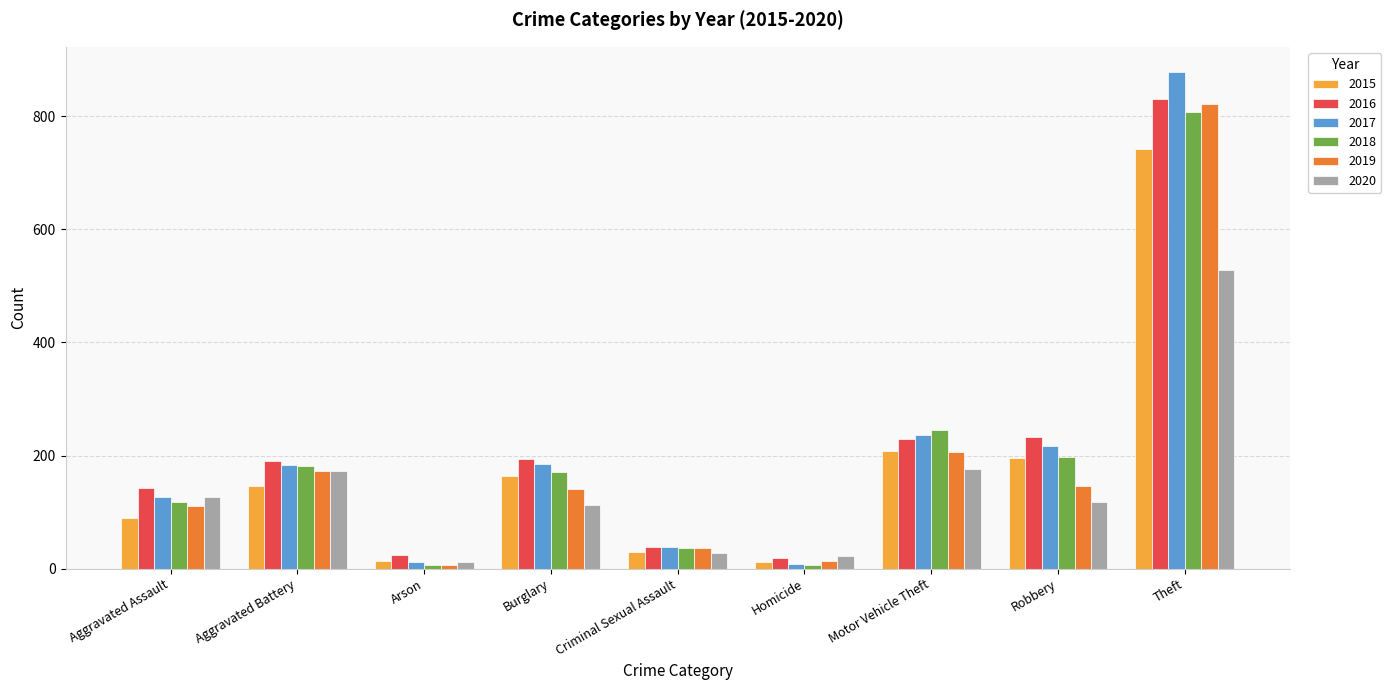

What position from the left is Burglary?

4